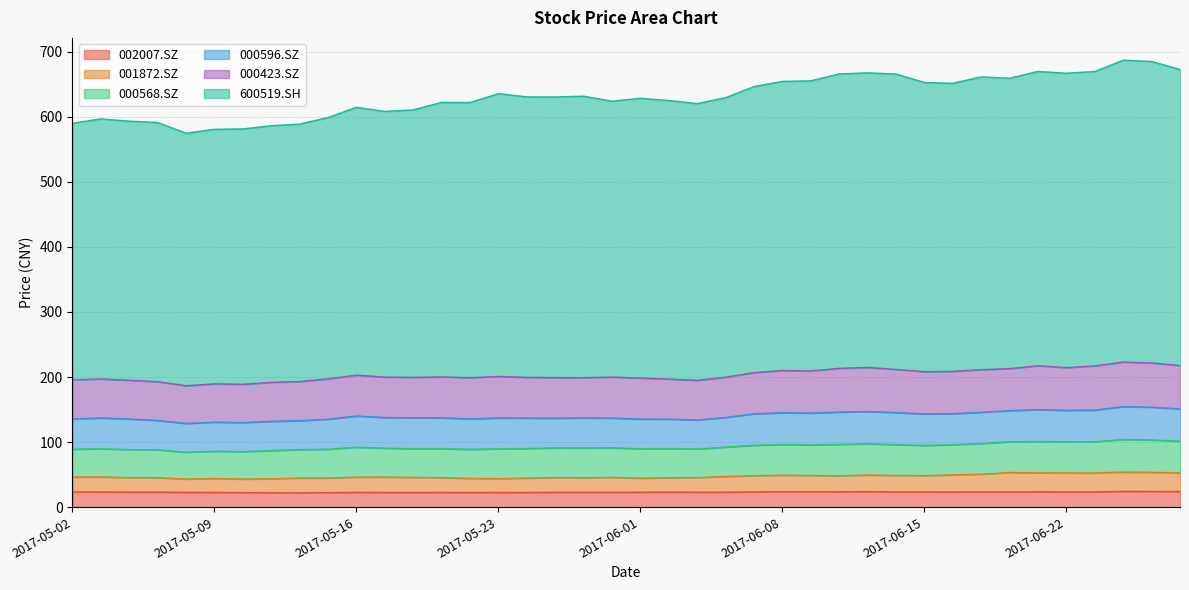

Which has a higher value, 2017-05-04 or 2017-05-16?

2017-05-16